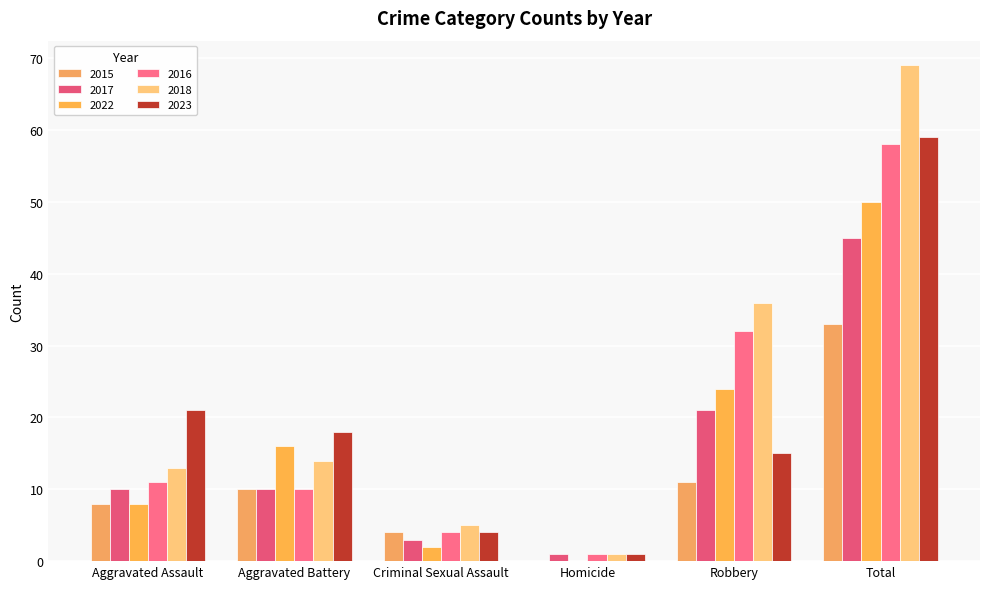

At which category is the sum across all series the highest?

Total